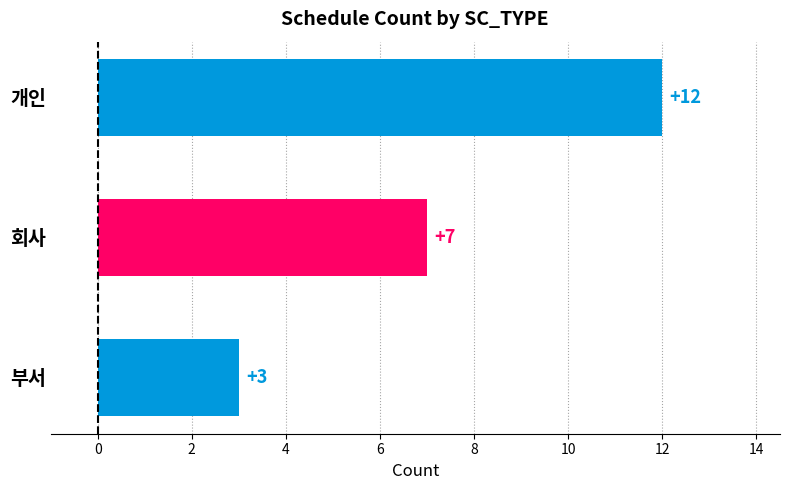

Is it true that the value at 회사 is 7?

True